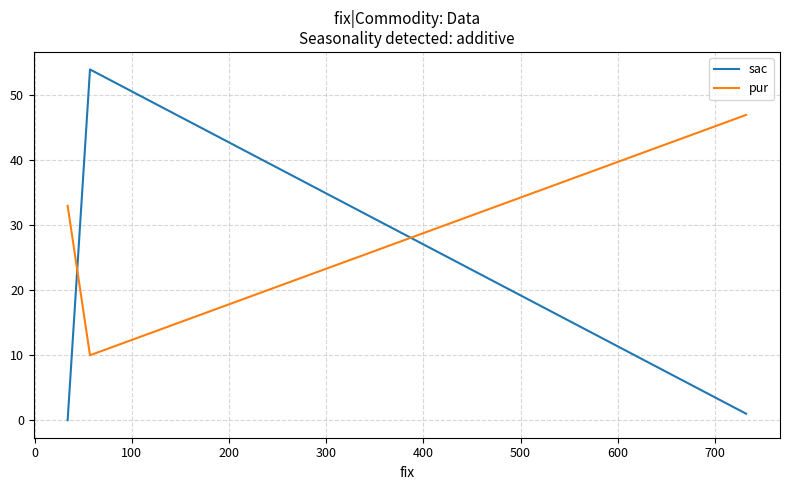

What is the difference between the maximum and minimum values in the pur series?

37